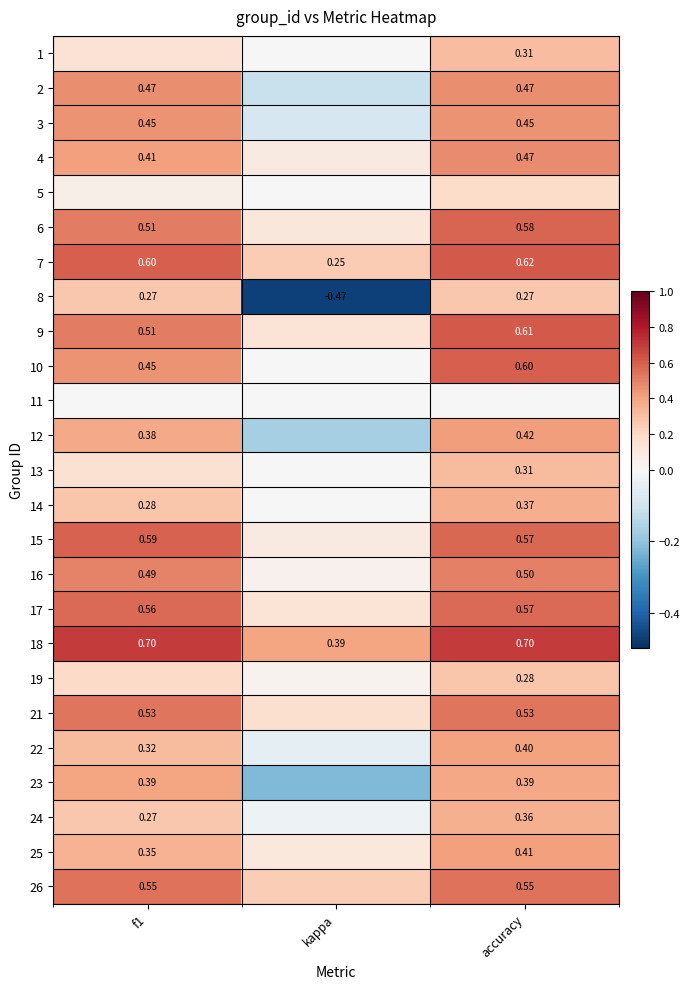

Is the value of 12 at accuracy greater than the value of 24 at accuracy?

Yes